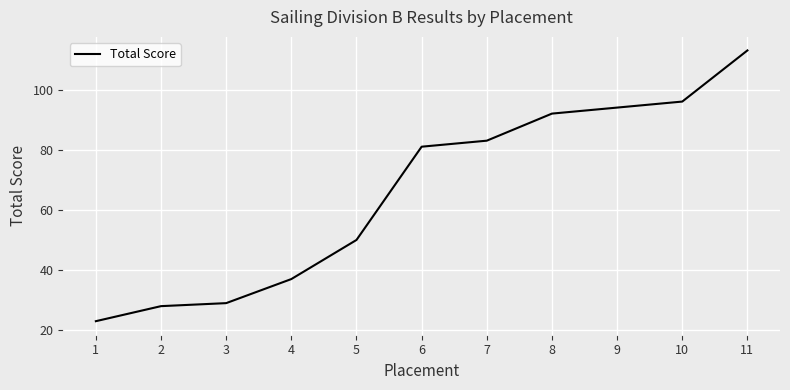

How many categories are shown in the chart?

11